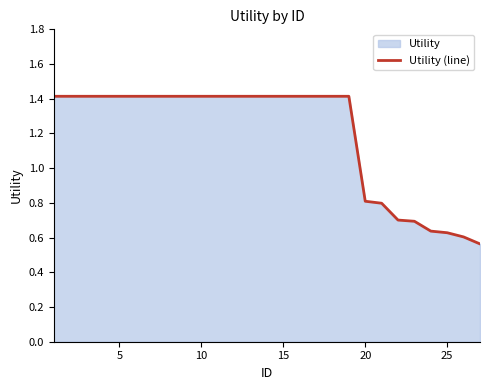

What is the greatest value displayed?

1.4